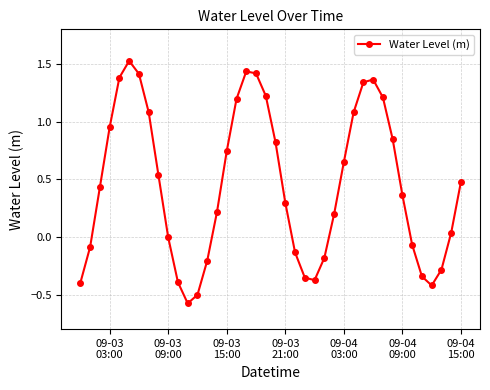

What is the smallest value displayed?

-0.6